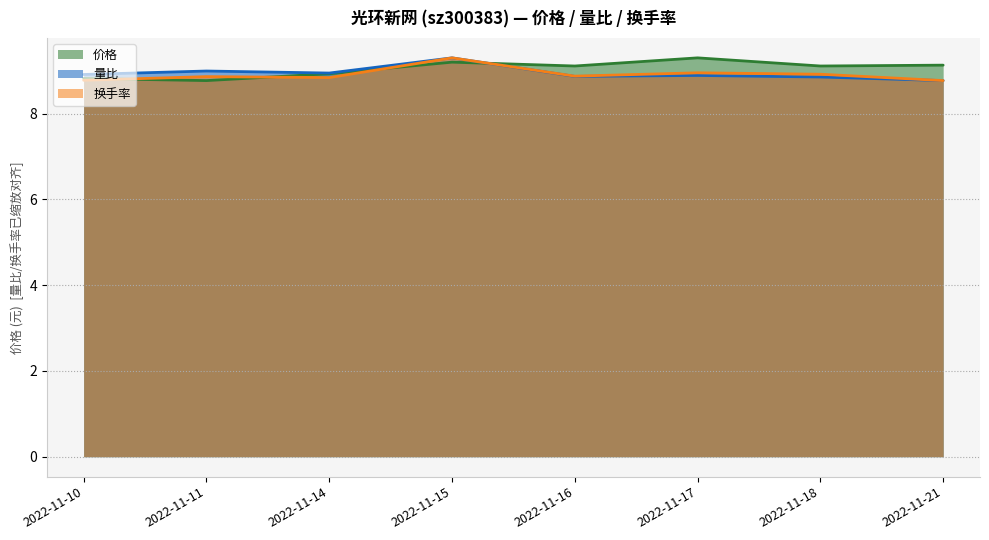

What is the minimum value for 价格?

8.8